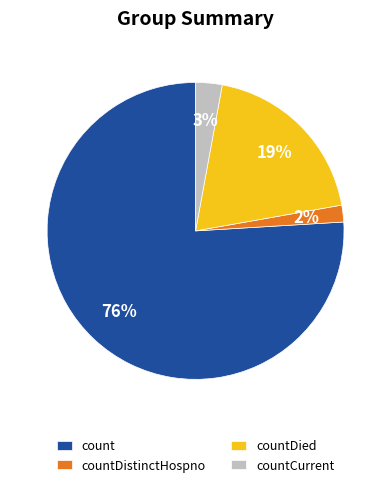

Does count account for over 50% of the chart?

Yes